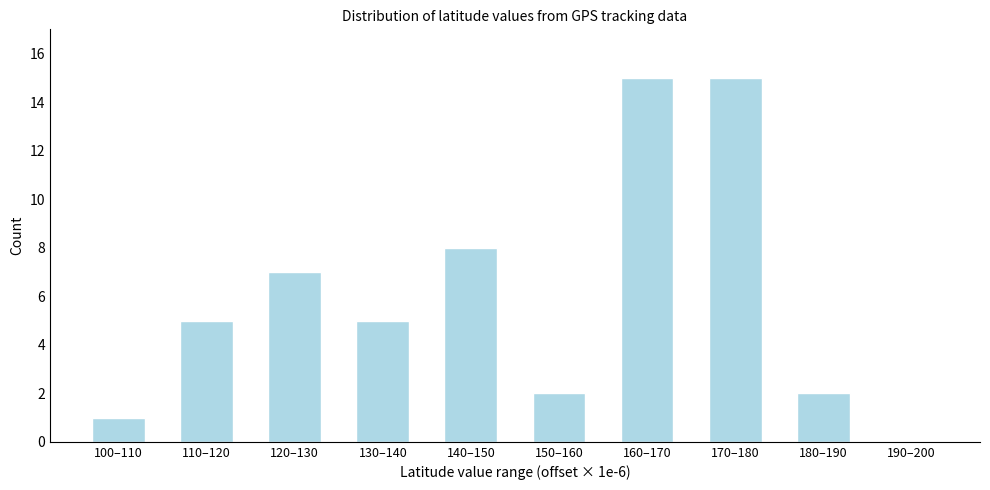

Reading left to right, transcribe all the data shown in this chart.

100–110=1	110–120=5	120–130=7	130–140=5	140–150=8	150–160=2	160–170=15	170–180=15	180–190=2	190–200=0